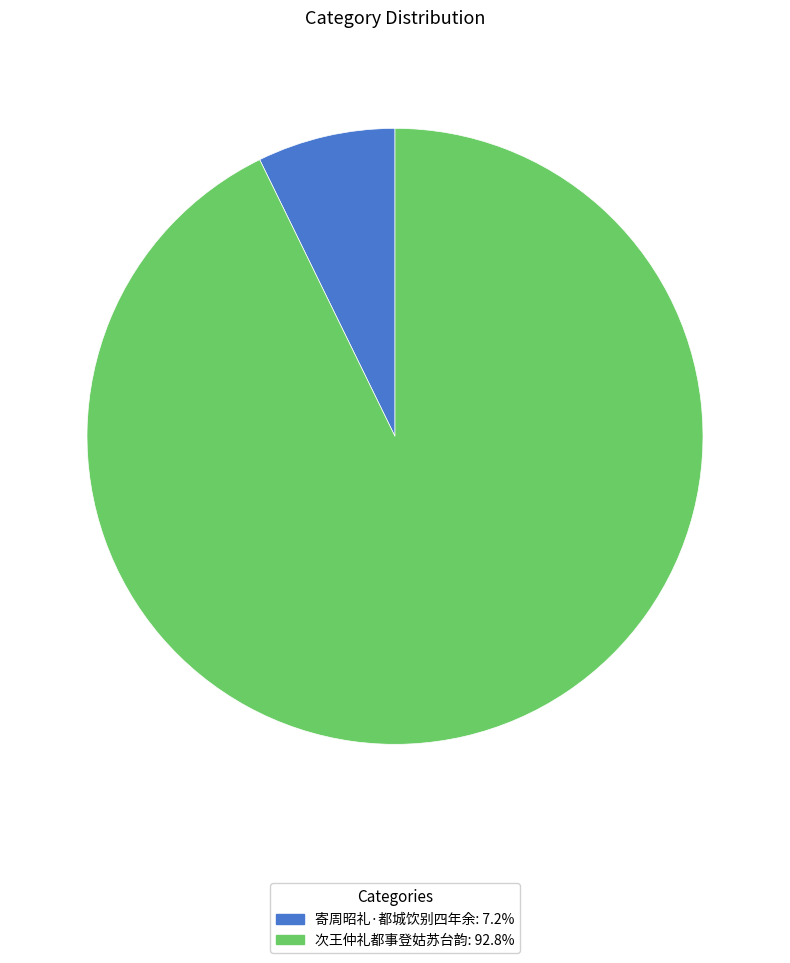

Combined, do 次王仲礼都事登姑苏台韵: 92.8% and 寄周昭礼·都城饮别四年余: 7.2% account for over 50%?

Yes